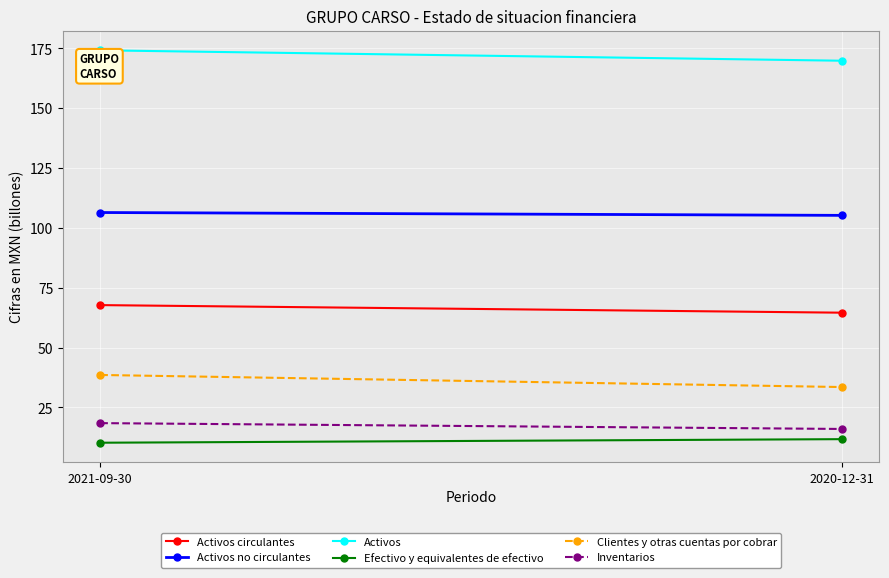

What is the total value across all series at 2021-09-30?

415.7